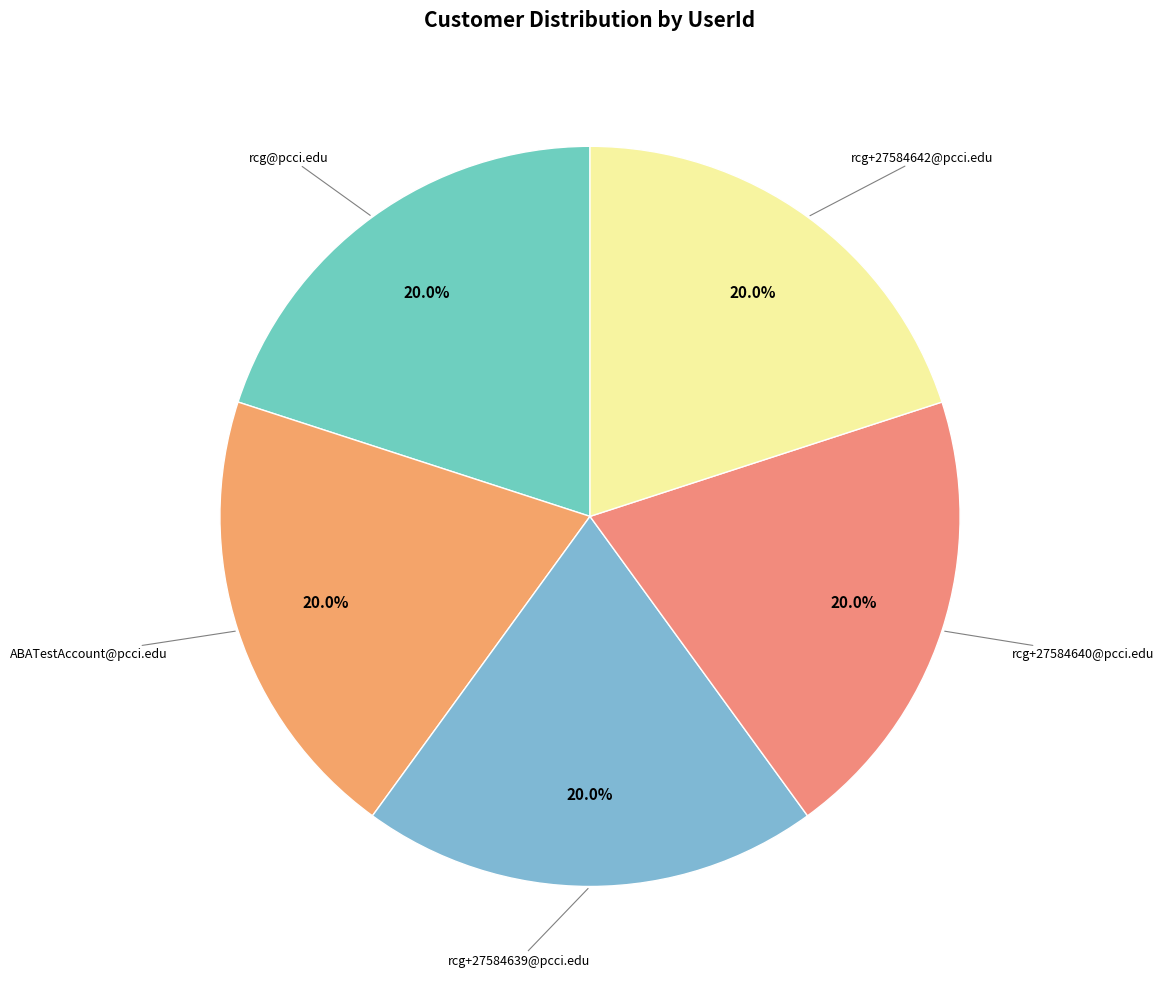

How many slices are in this pie chart?

5